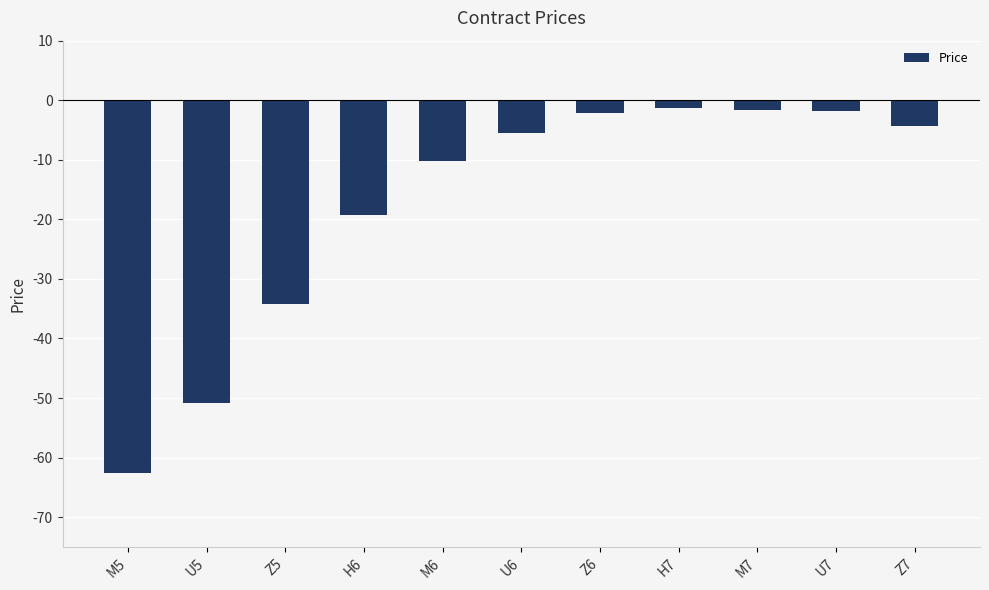

At which label does the data first exceed -5?

Z6